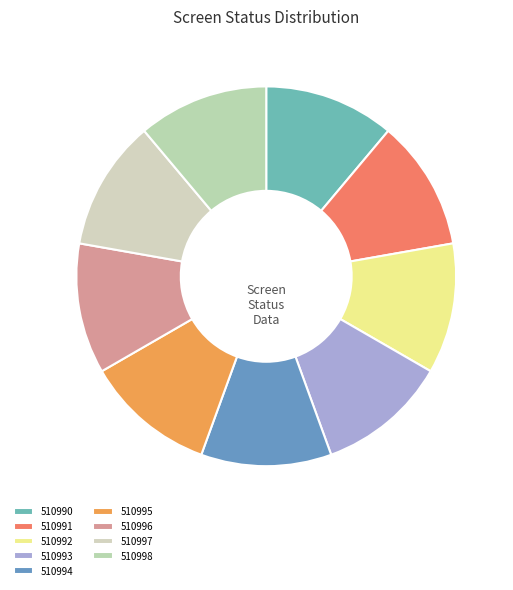

To the nearest percent, what portion does 510994 represent?

11%